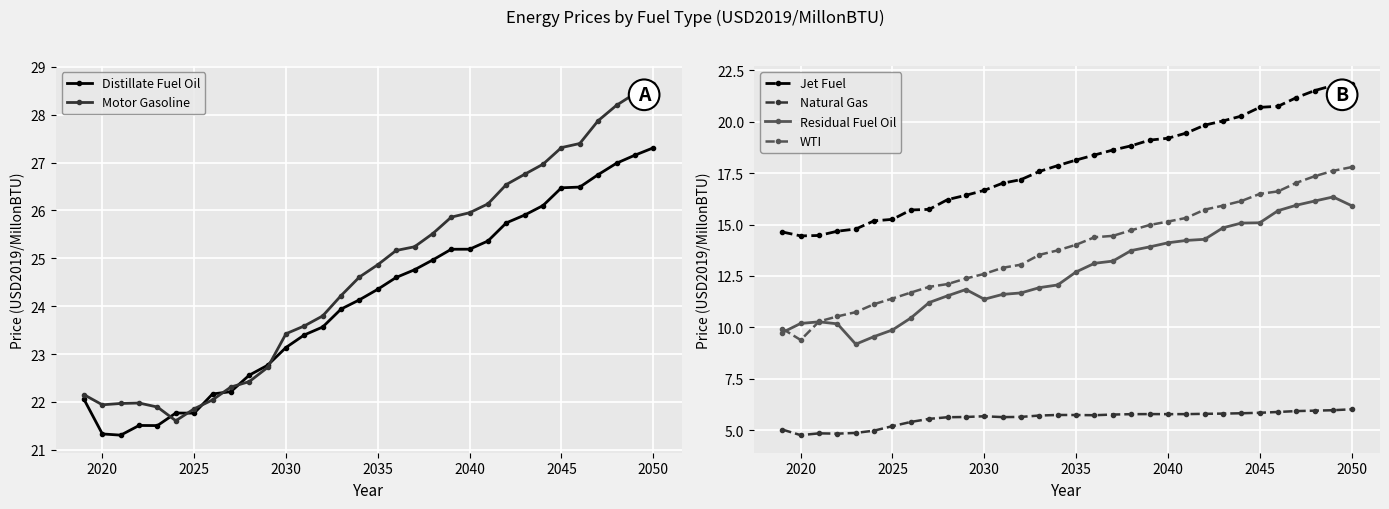

What is the maximum value for Motor Gasoline?

28.6